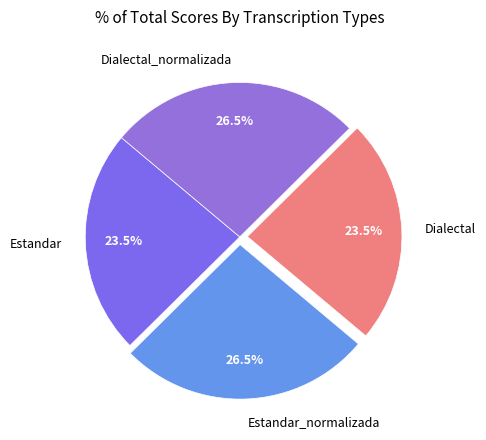

Combined, what portion of the pie is Estandar_normalizada and Dialectal_normalizada?

53.0%